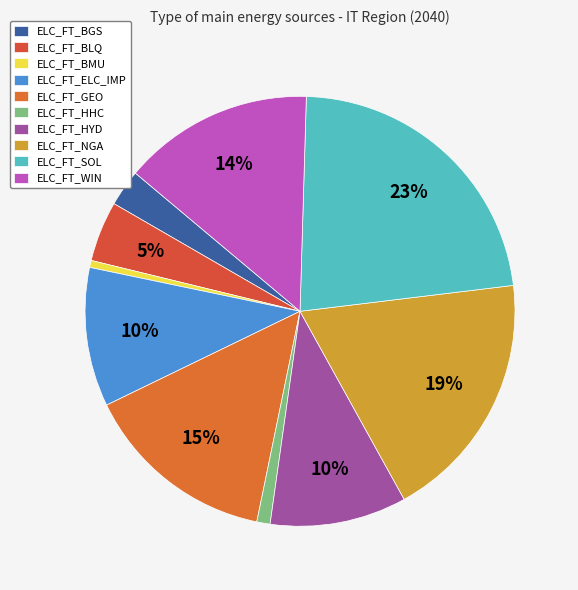

Does ELC_FT_GEO represent more than half of the total?

No